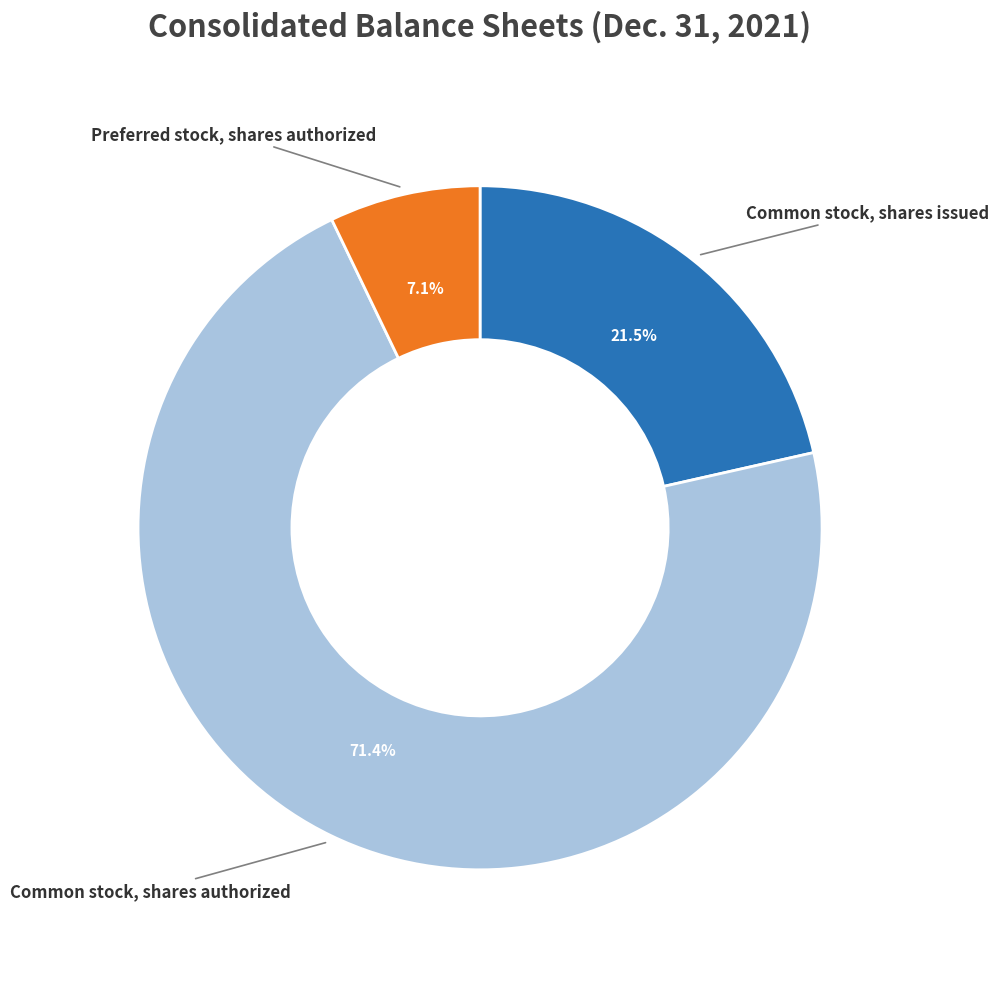

Is there any slice that represents more than half of the pie?

Yes